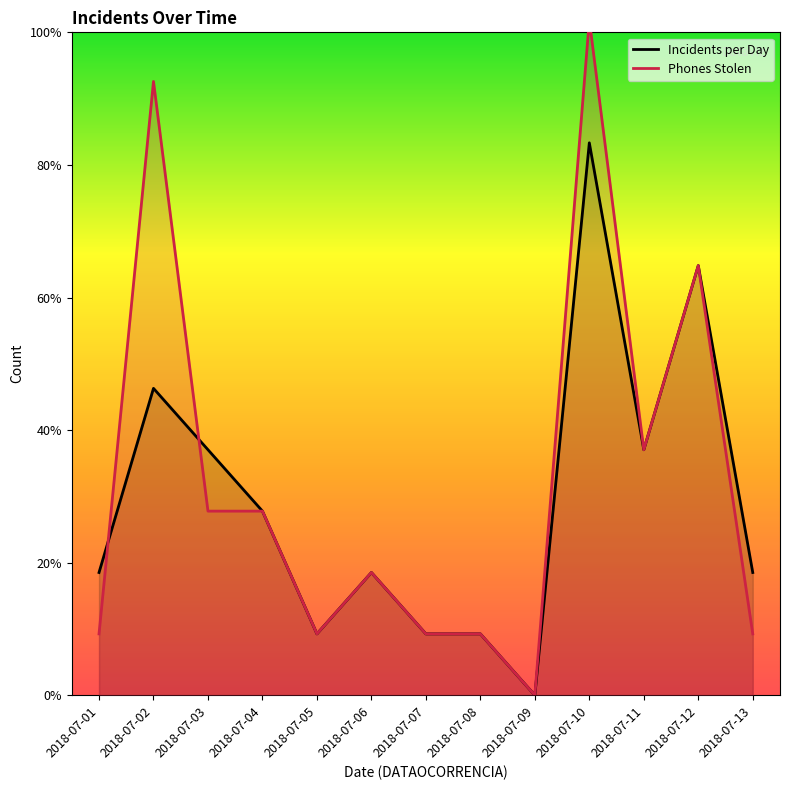

Does the chart have visible grid lines?

No